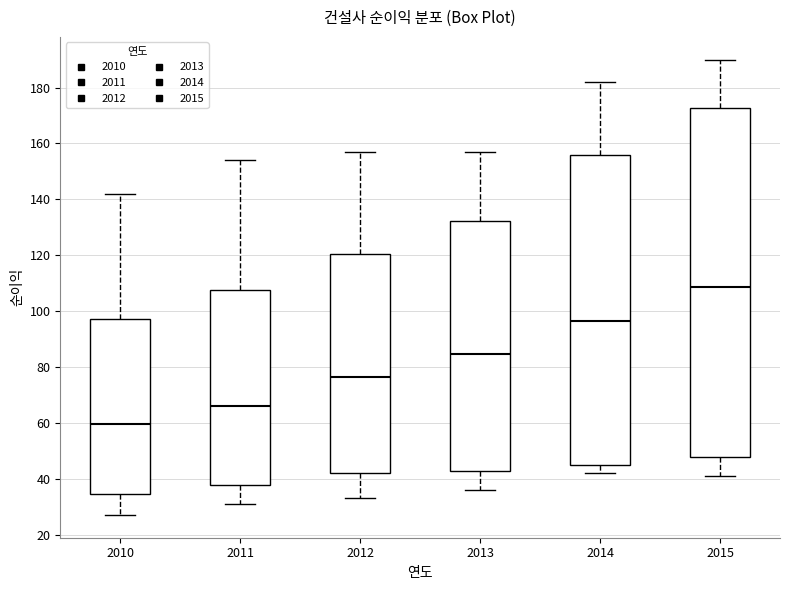

Which box is the tallest, from its lower edge to its upper edge?

2015